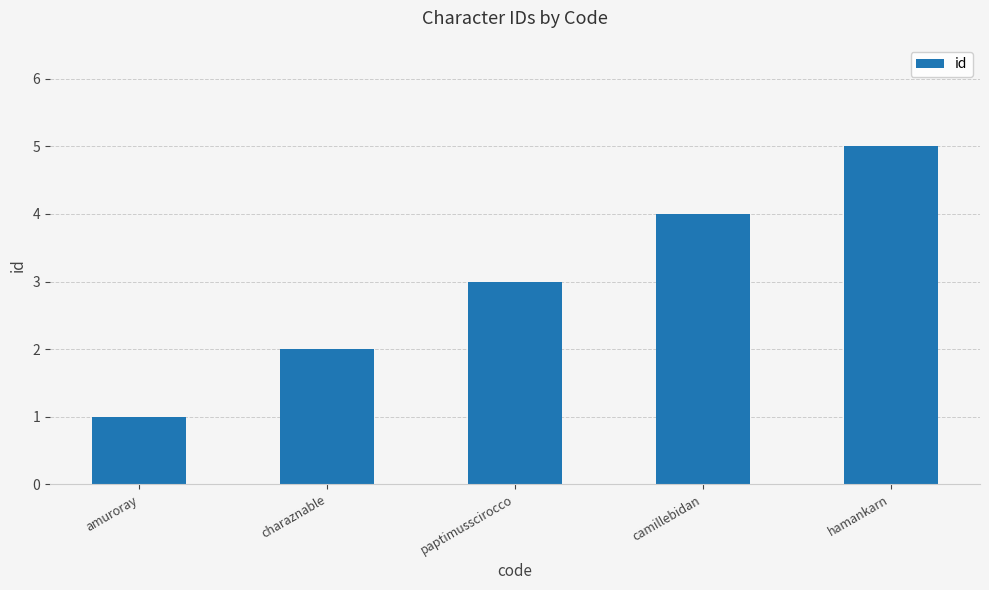

Does the chart contain stacked bars?

No